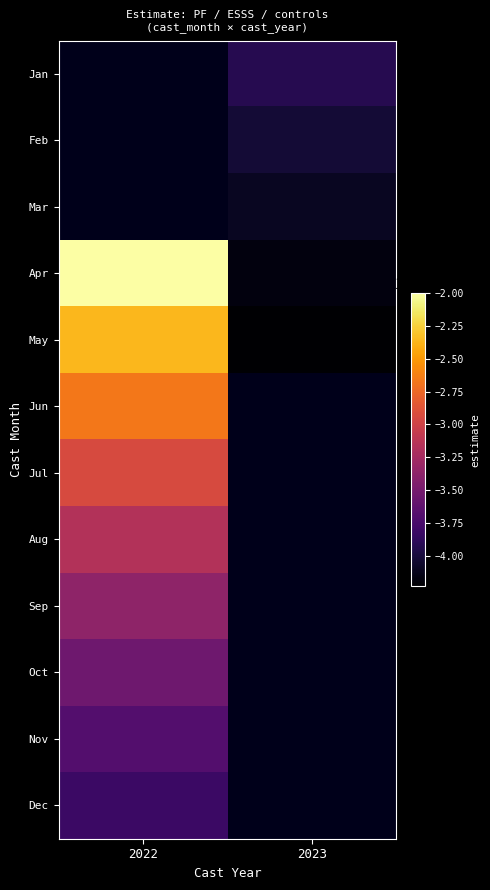

Which category has the highest value in the Jun series?

2022